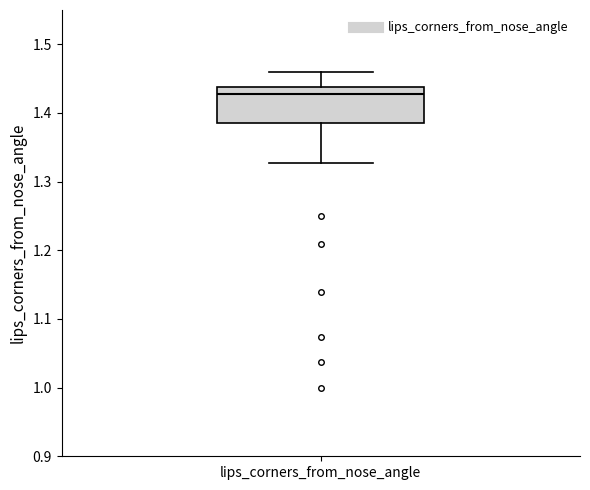

Read this box plot against the y-axis: the position of the median line, the range covered by the box, and the ends of both whiskers. The values are not printed on the chart, so give them approximately, as read against the axis.

median 1.43, box 1.39 to 1.44, whiskers 1.33 to 1.46